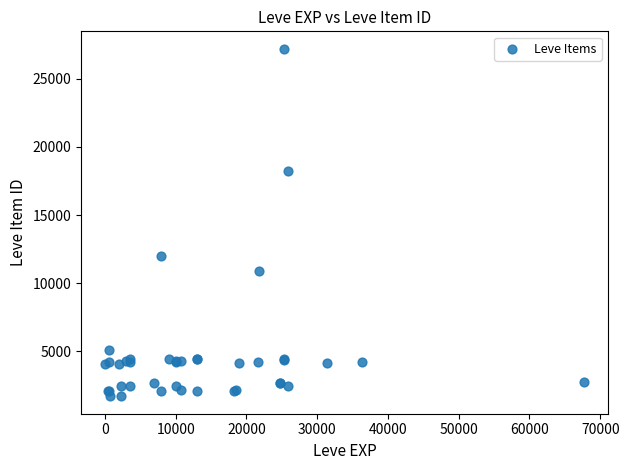

What Y value in the scatter plot is closest to 14448?

12018